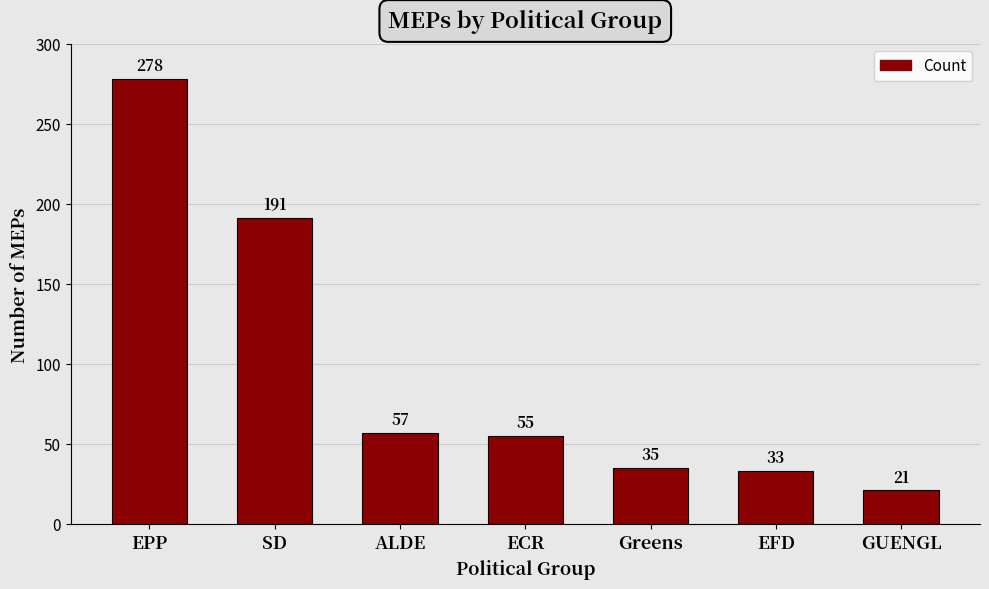

How many distinct data groups are displayed?

1